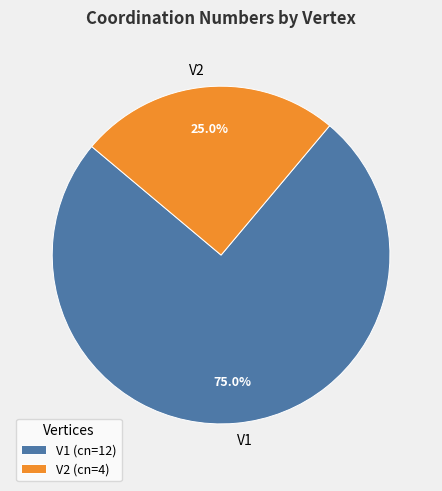

Which slice is the largest?

V1